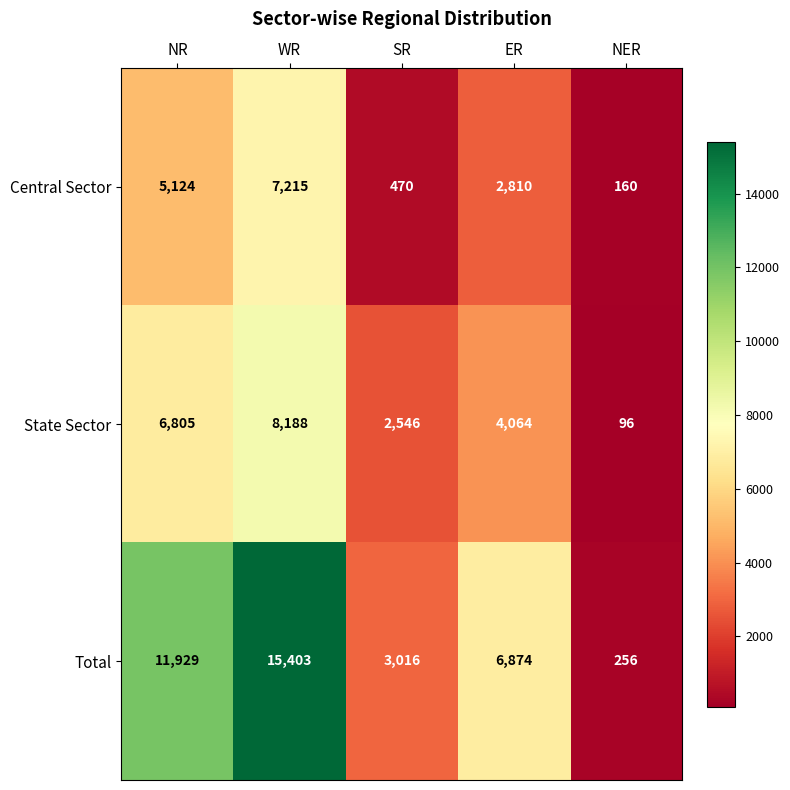

Rank the series by their maximum value, from lowest to highest.

Central Sector, State Sector, Total